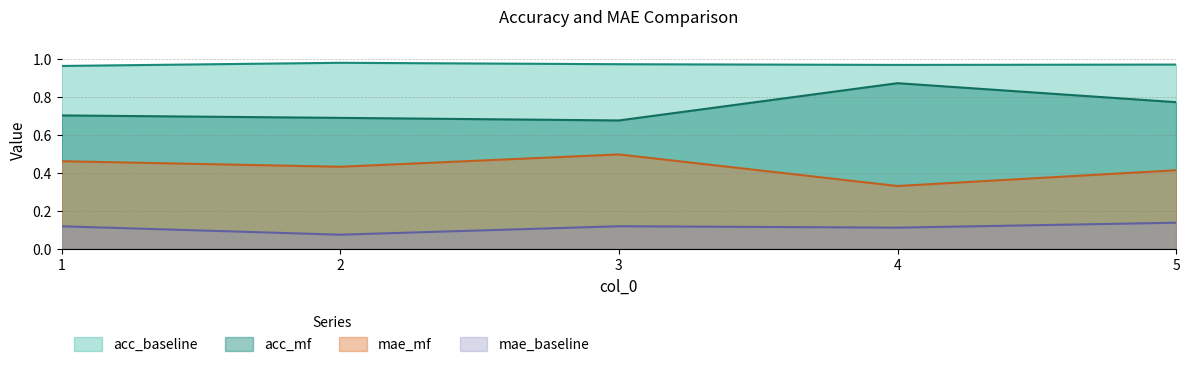

True or false: acc_mf and acc_baseline cross at least once.

False